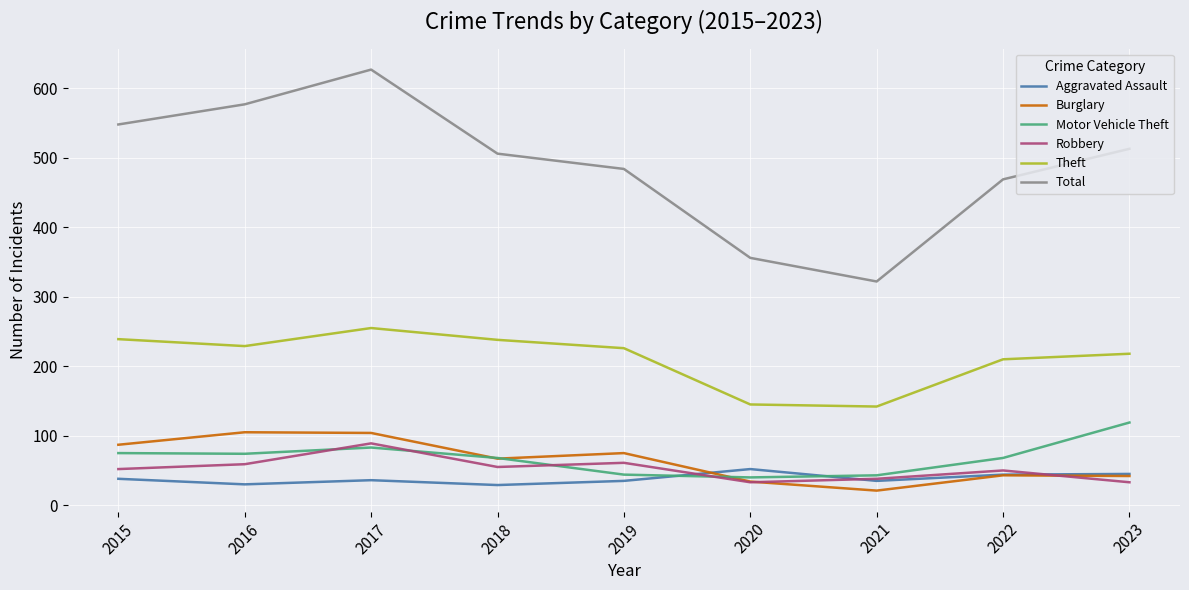

Does the chart have visible grid lines?

Yes